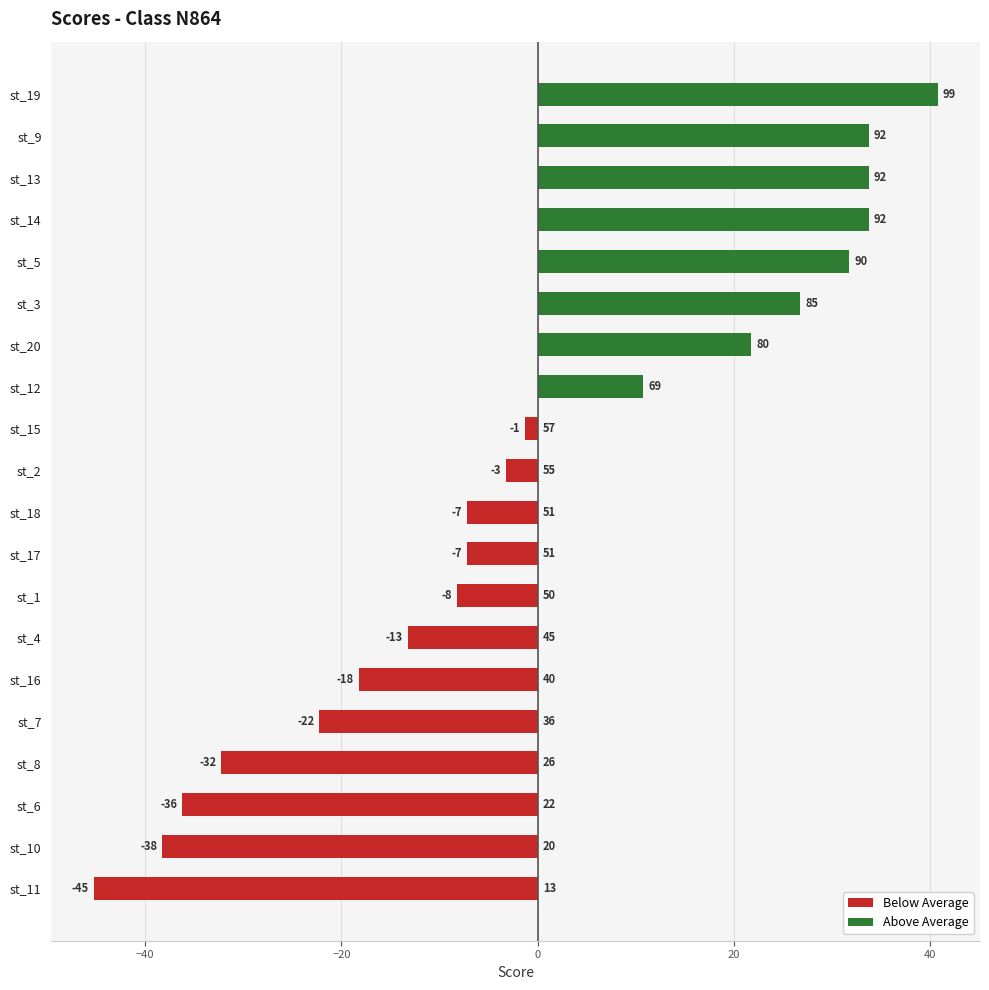

How many series are shown in this chart?

2